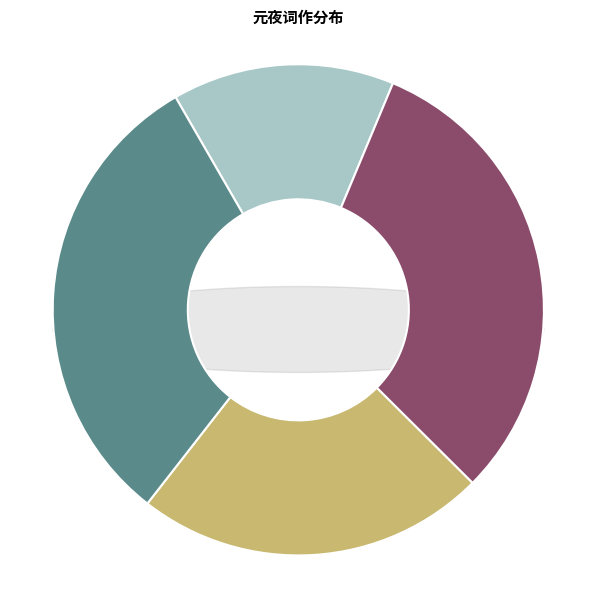

What is the total percentage of 和鲁南元夜雪 and 双头莲 岭南元夜?

54.2%